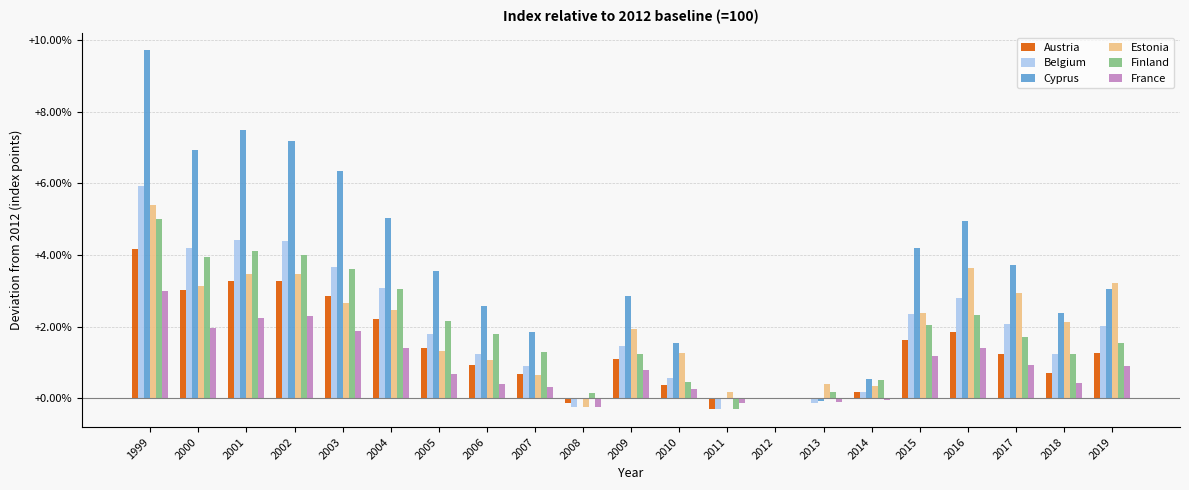

True or false: Estonia has a value of 1.6 at 2006.

False